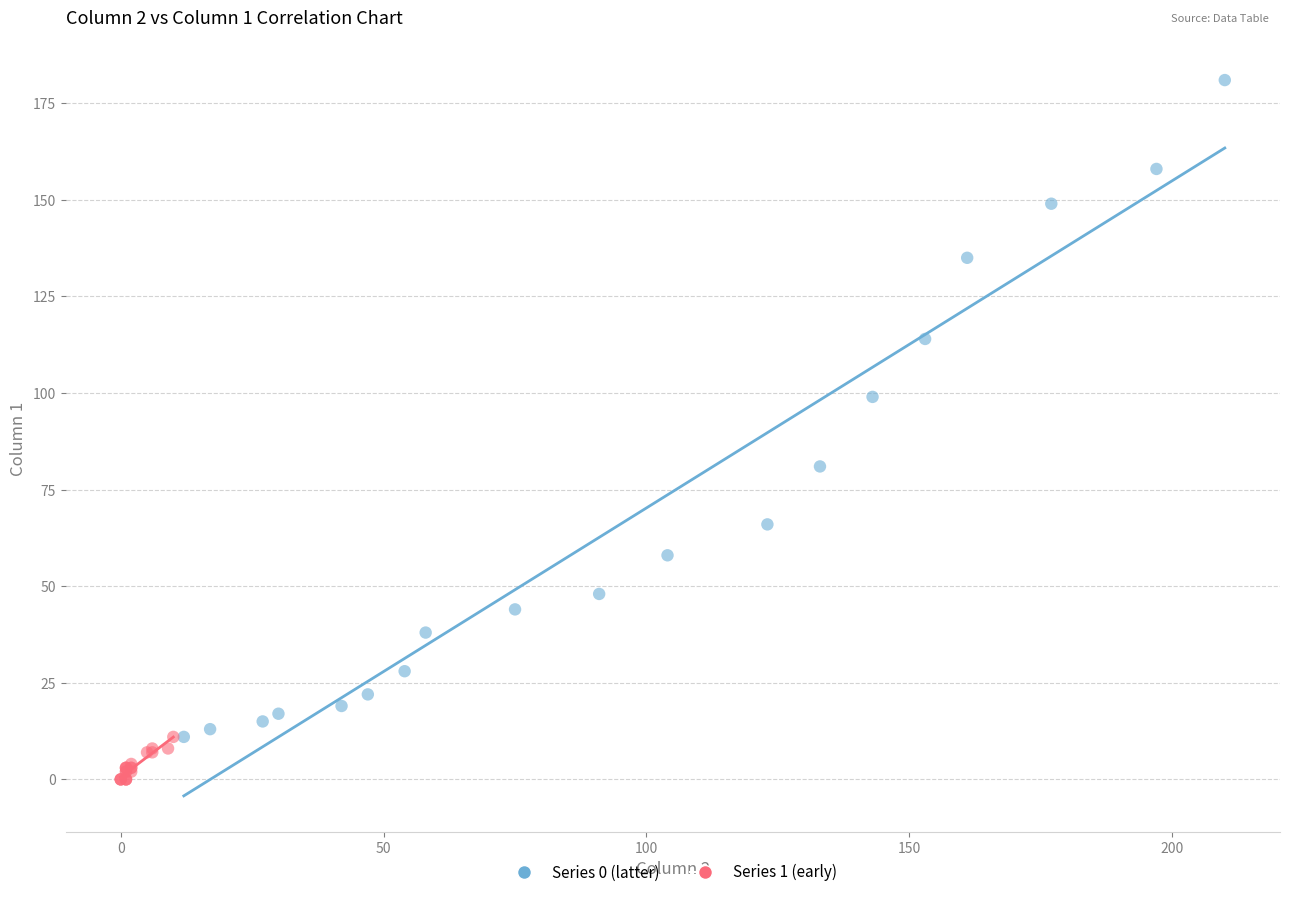

What are all the series names shown in the legend?

Series 0 (latter), Series 1 (early)